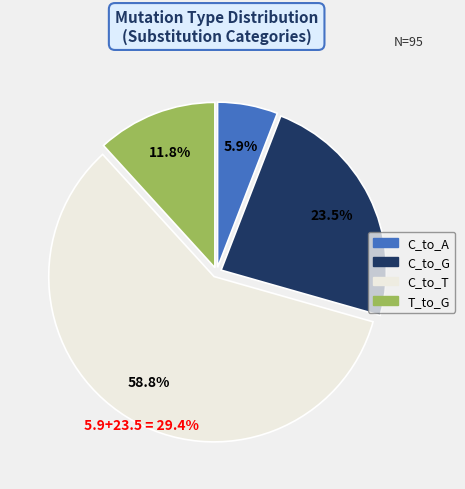

Does any single category account for the majority?

Yes